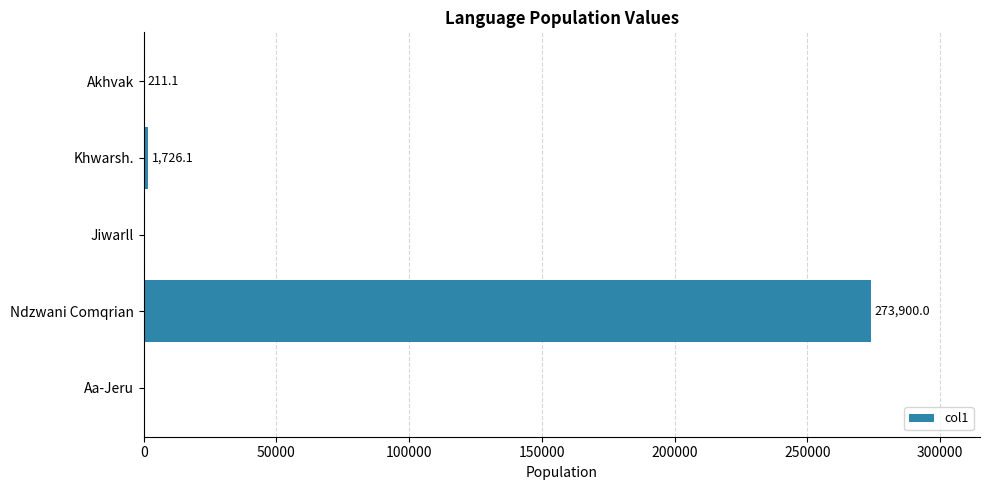

Reading top to bottom, what are all the values shown in this chart?

Akhvak=211.1	Khwarsh.=1726.1	Jiwarll=0.0	Ndzwani Comqrian=273900.0	Aa-Jeru=0.0